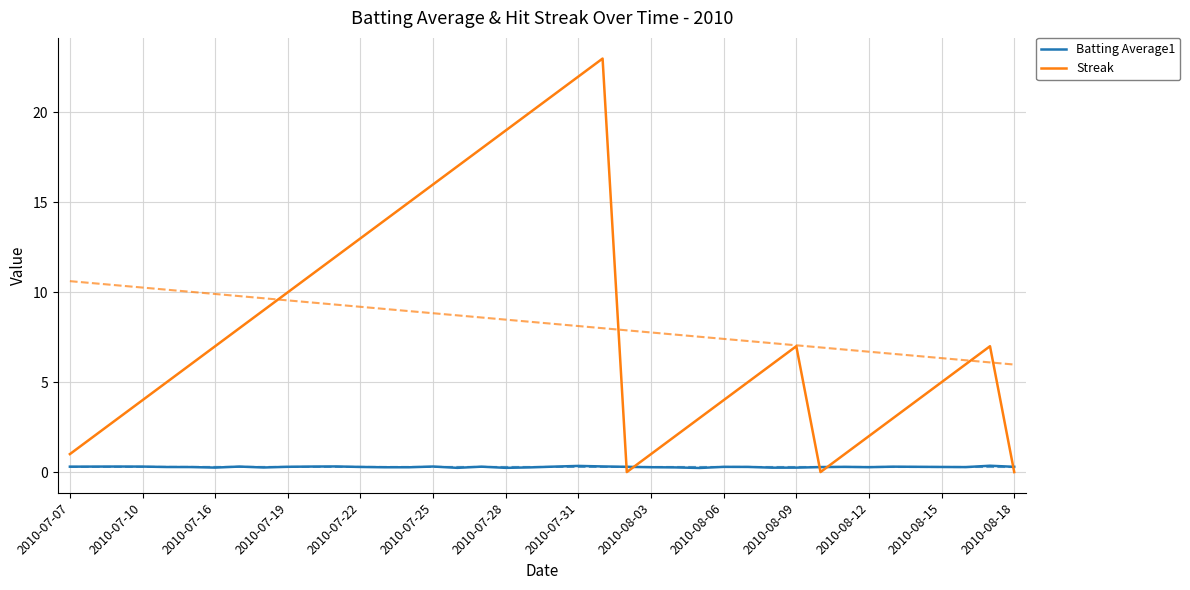

What is the difference between the highest and lowest values at 37?

5.7